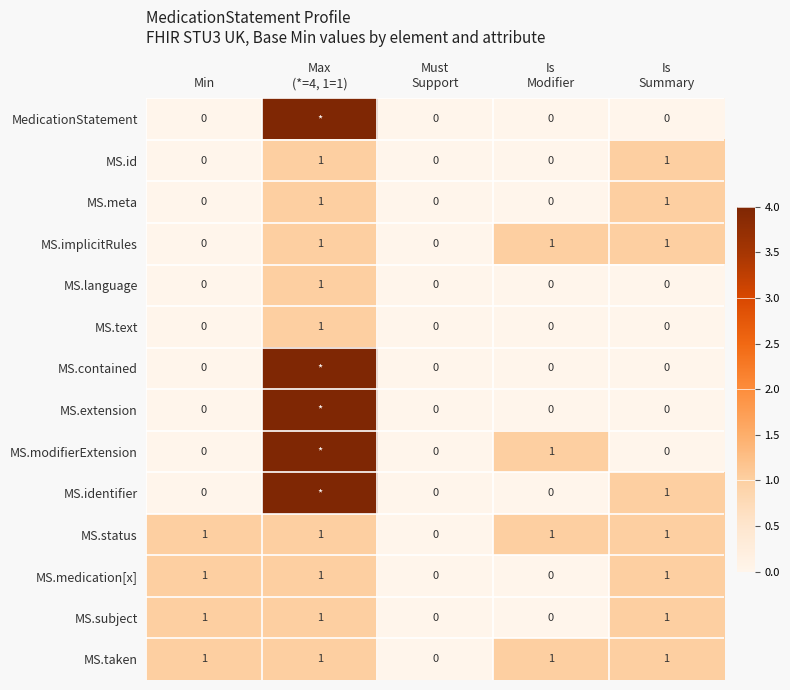

Where is MS.contained nearest to the value 2?

Min